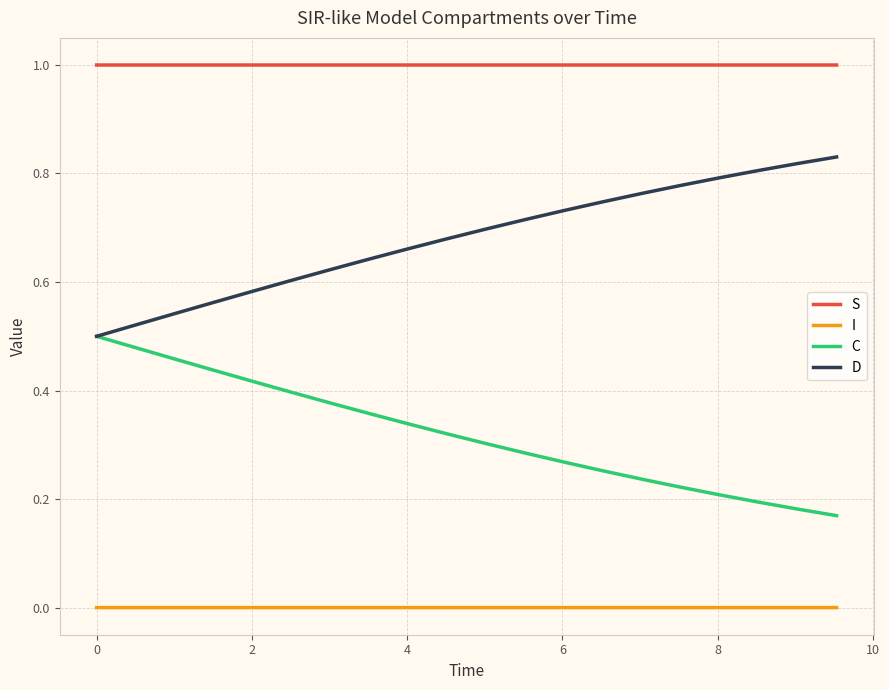

Does the chart display data point markers on the line(s)?

No